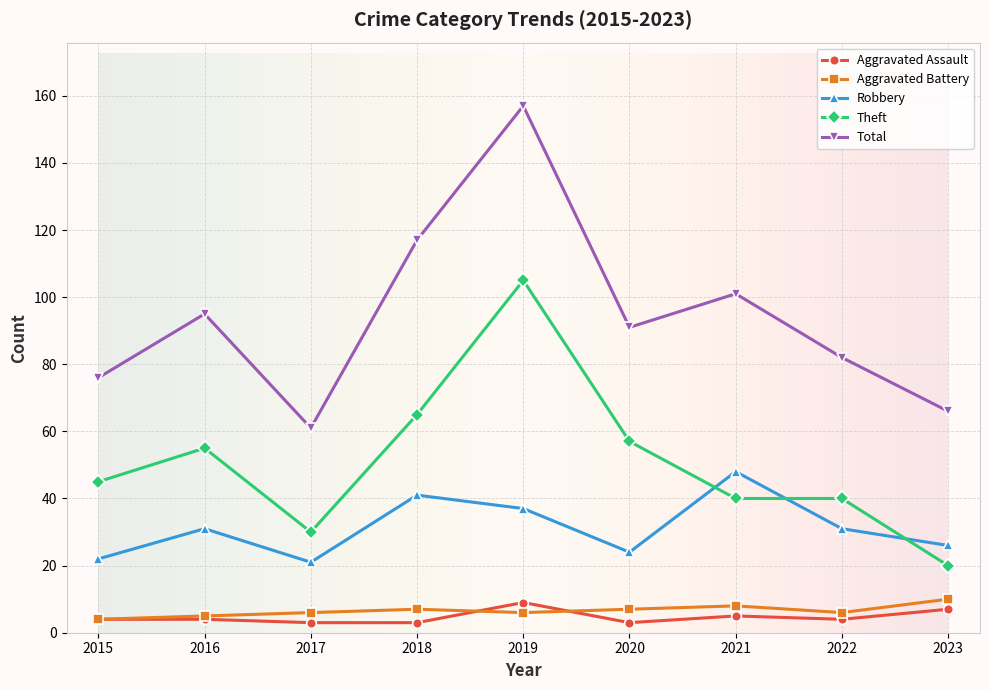

Rank the series at 2021 from lowest to highest value.

Aggravated Assault, Aggravated Battery, Theft, Robbery, Total